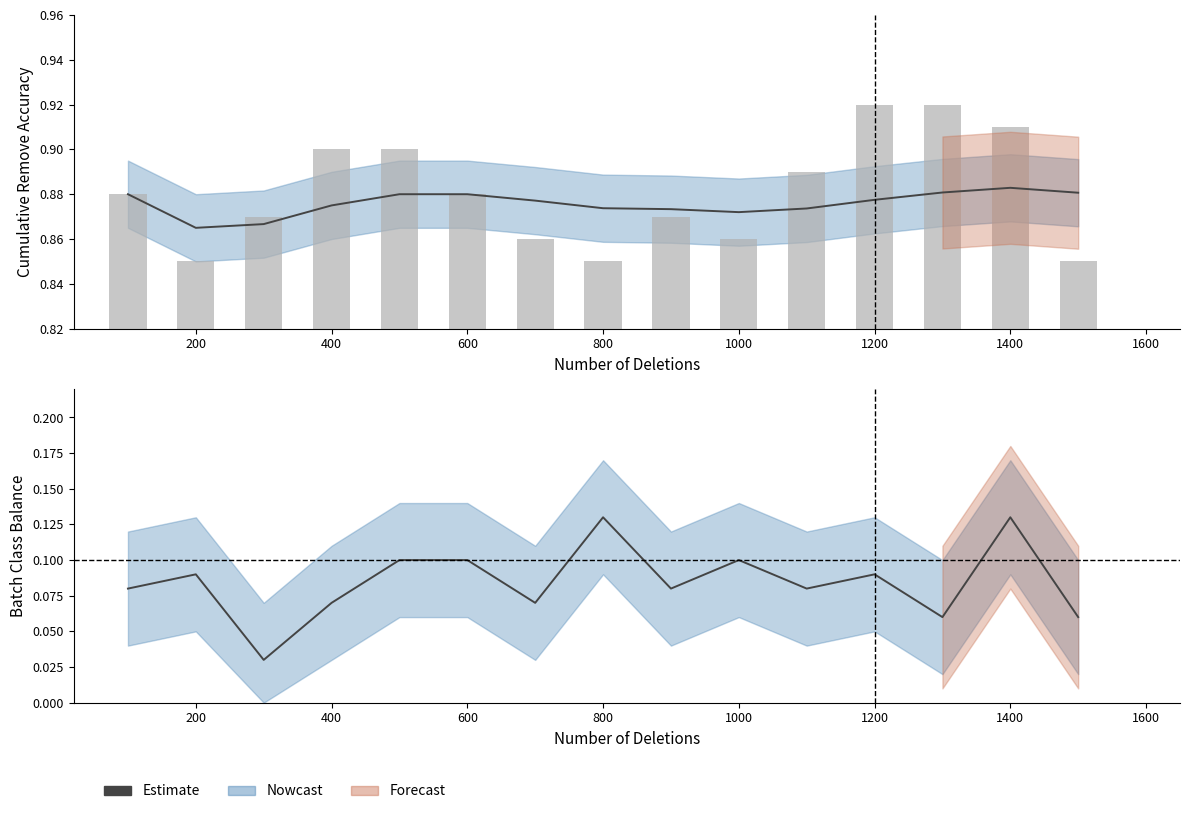

How many values are between 0 and 1?

15